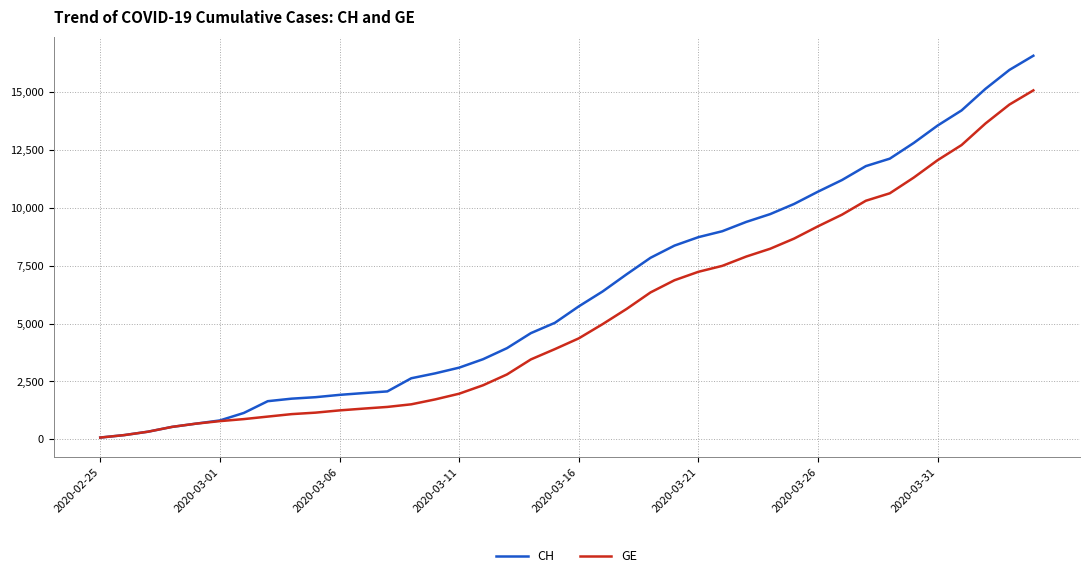

How many lines are shown in the chart?

2